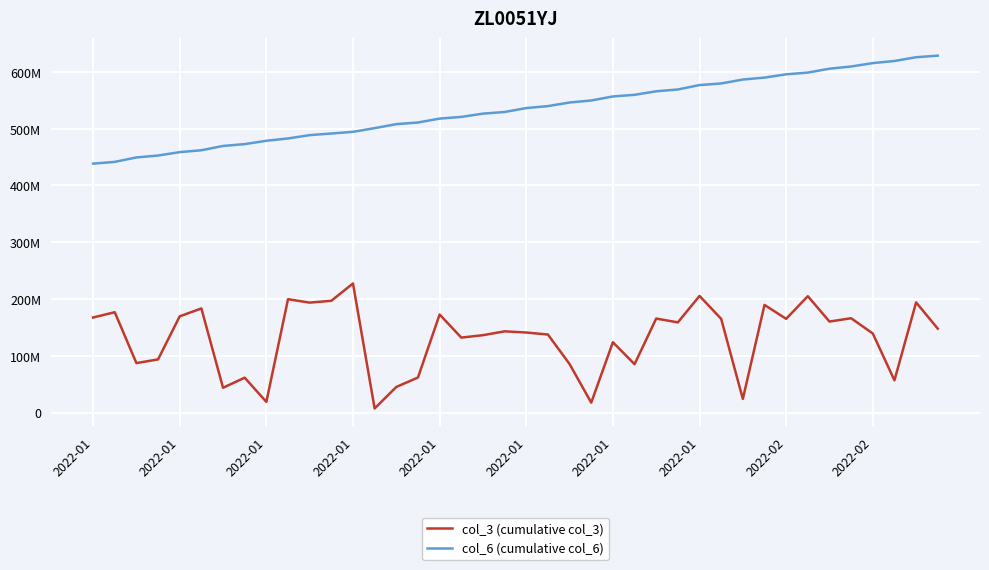

True or false: col_6 (cumulative col_6) and col_3 (cumulative col_3) cross at least once.

False